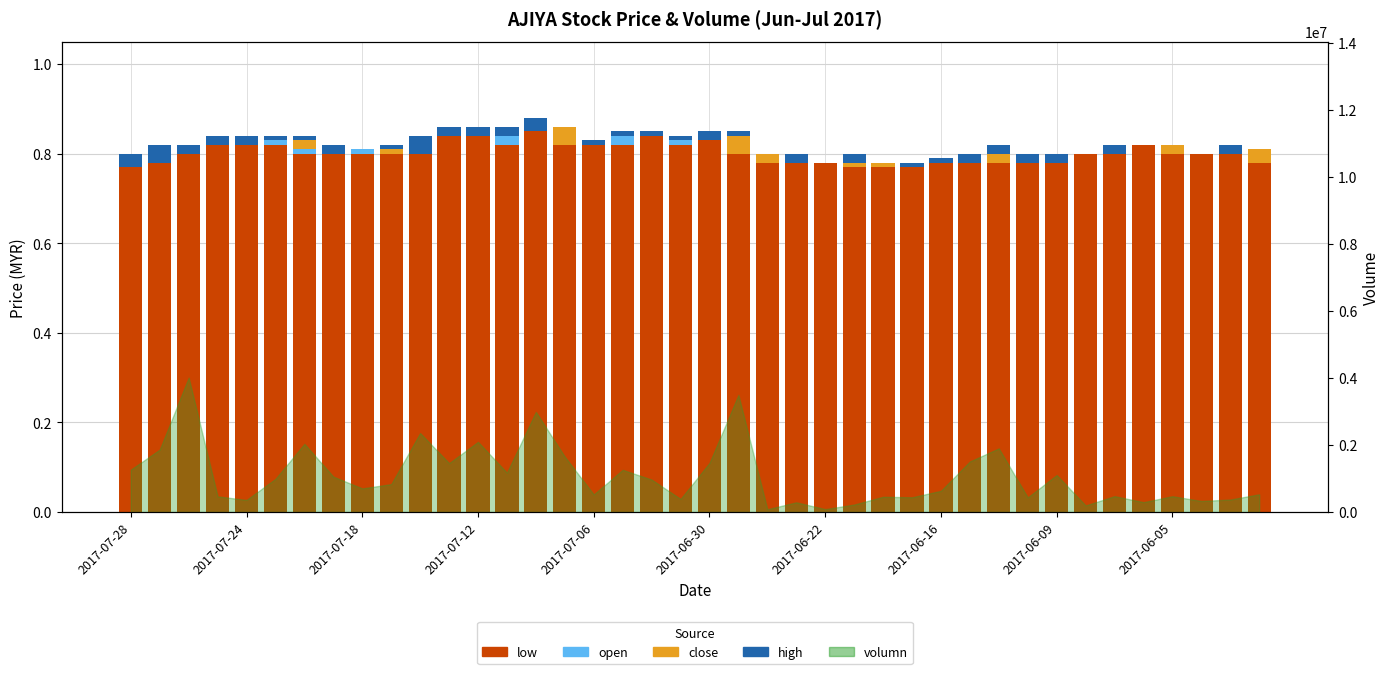

List the labels in order of high value, smallest first.

2017-06-09, 15, 22, 24, 26, 33, 35, 36, 37, 39, 2017-06-05, 2017-06-30, 2017-06-22, 16, 17, 18, 19, 21, 27, 28, 2017-07-18, 2017-06-16, 30, 34, 38, 2017-07-12, 2017-07-06, 11, 12, 13, 20, 23, 25, 29, 31, 32, 2017-07-28, 14, 2017-07-24, 10